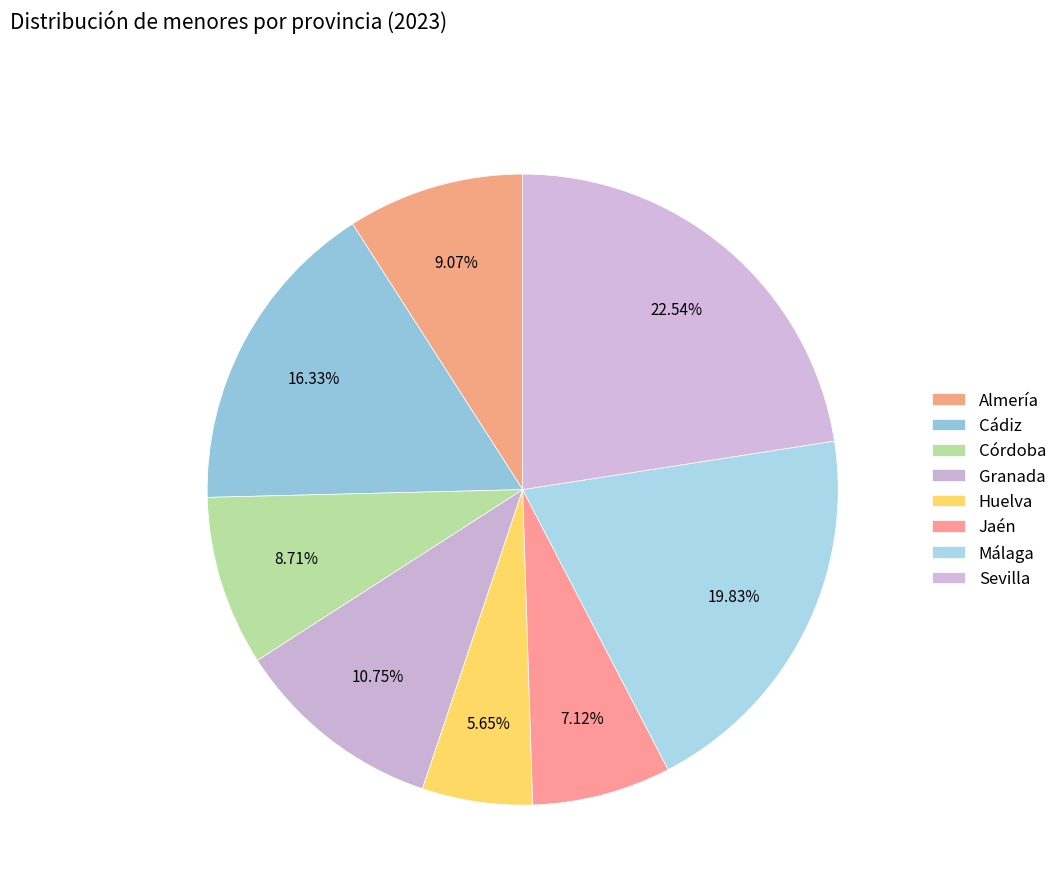

Which category has the biggest portion of the pie?

Sevilla